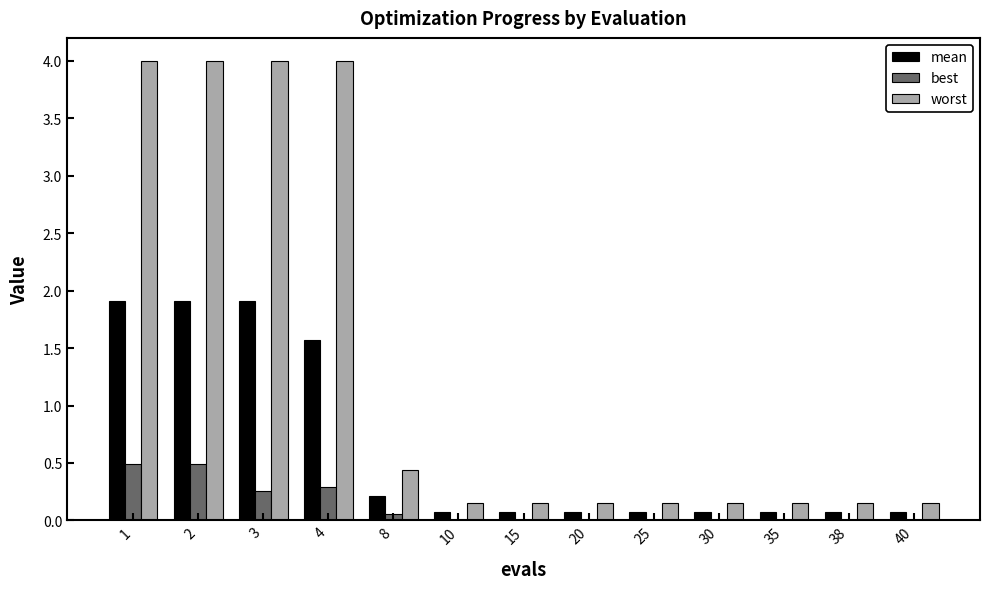

What is the sum of all worst values?

17.6